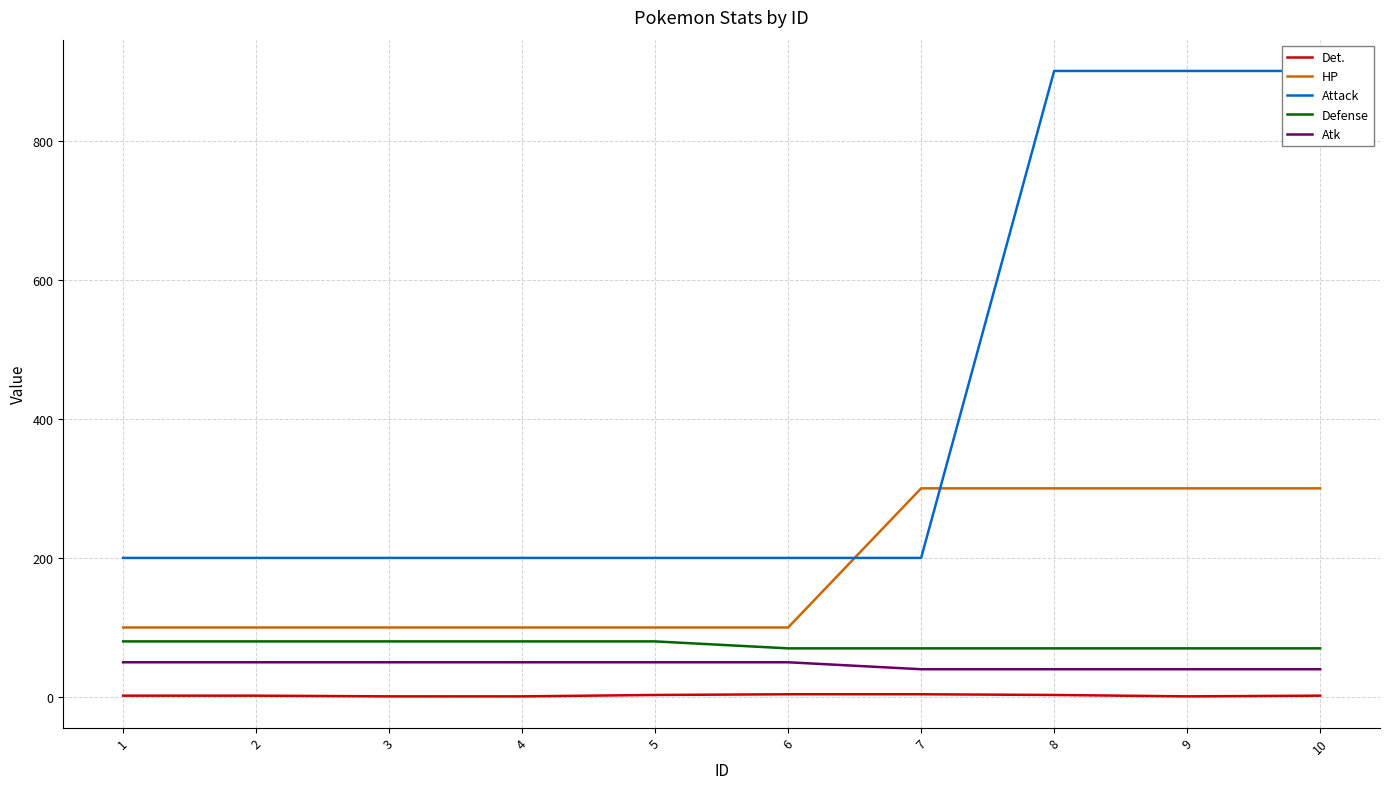

Which has a higher value, 8 or 5?

8